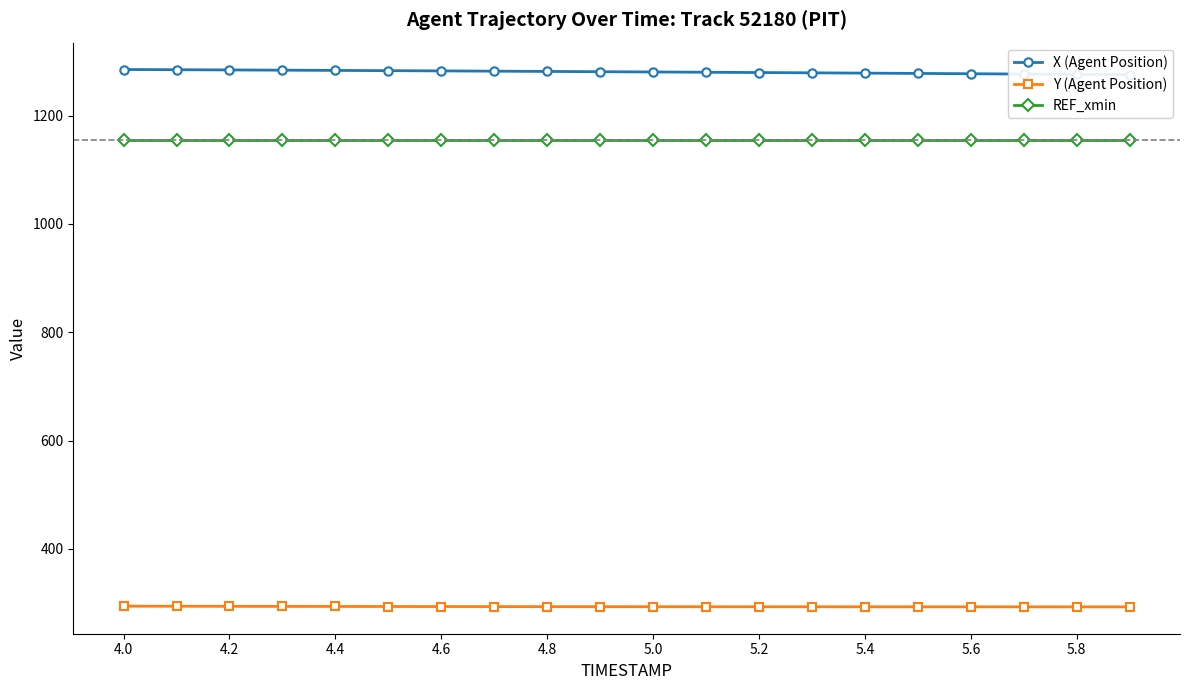

True or false: Y (Agent Position) and REF_xmin intersect in this chart.

False